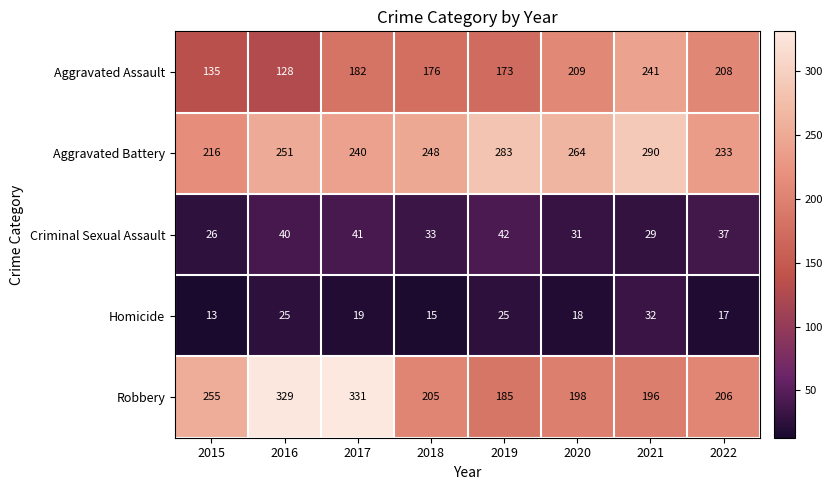

Is it true that Aggravated Battery equals 264 at 2020?

True